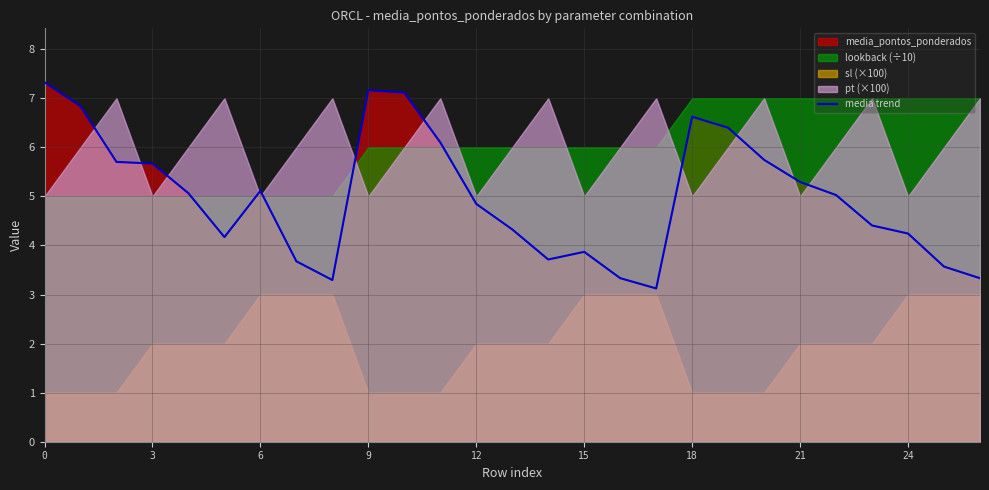

What is the label of the 27th point from the left?

26